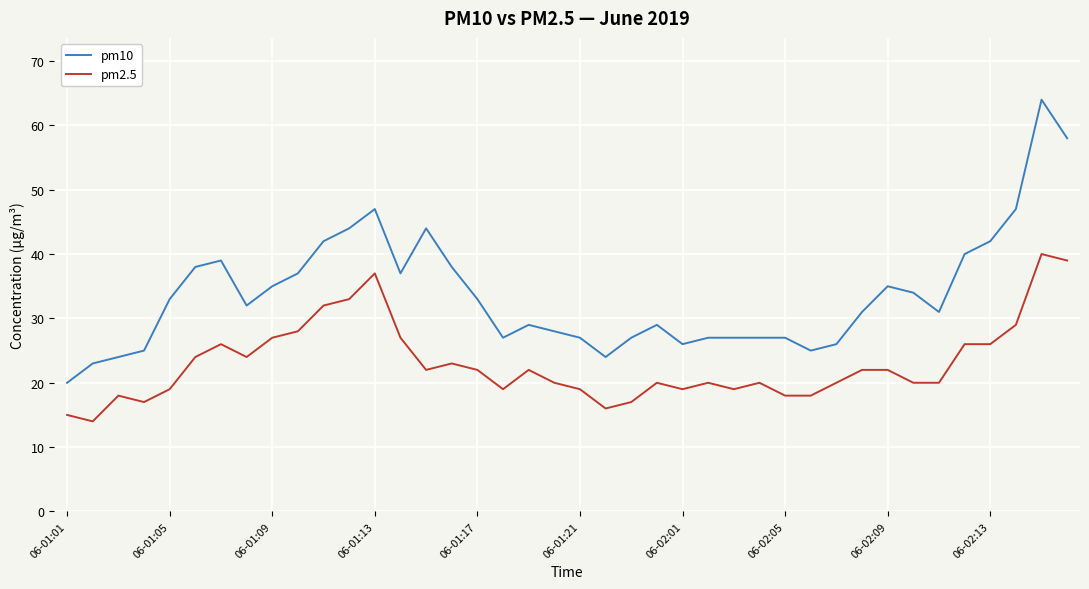

True or false: pm2.5 and pm10 cross at least once.

False